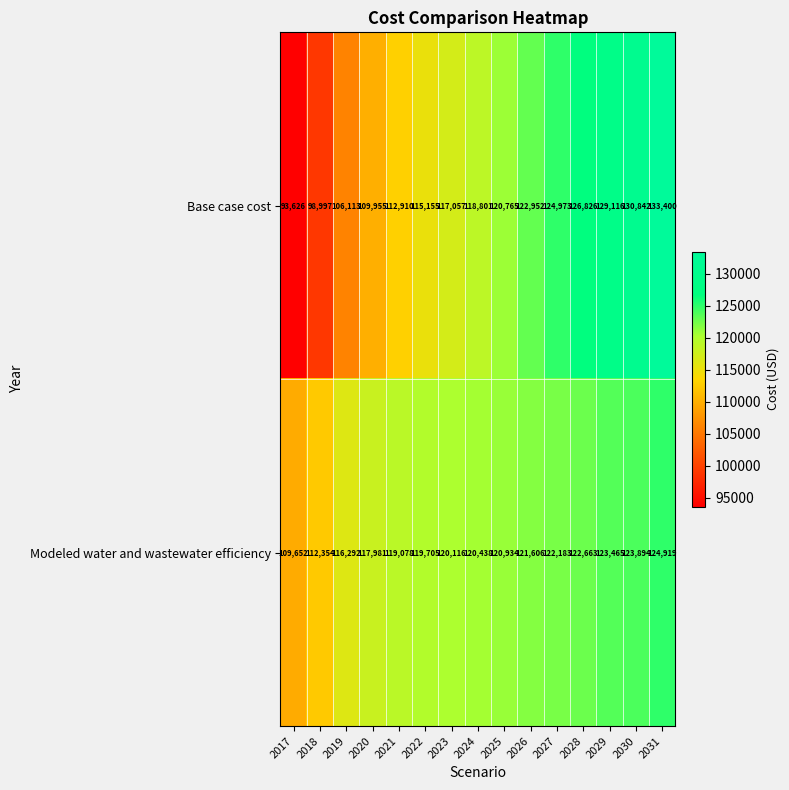

How many categories are shown in the chart?

15